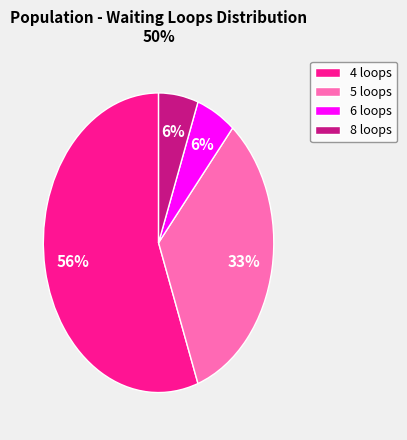

Is it true that 14 is 4% of the pie?

True